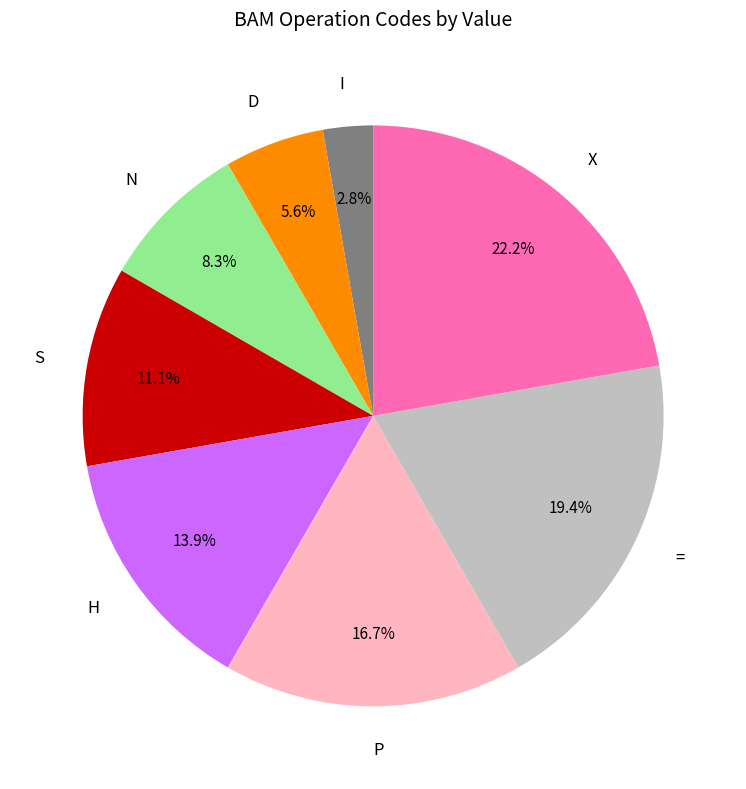

Between X and N, which is larger?

X